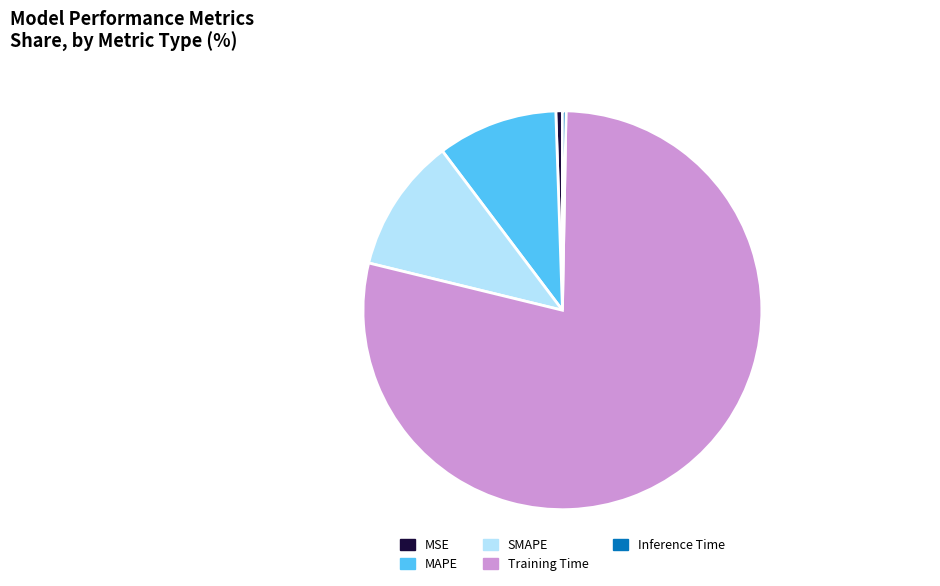

What is the largest slice in the pie chart?

Training Time